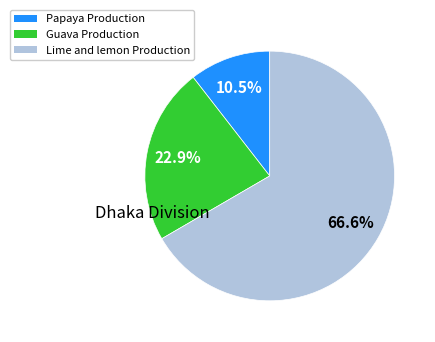

Is there a majority slice in this chart?

Yes